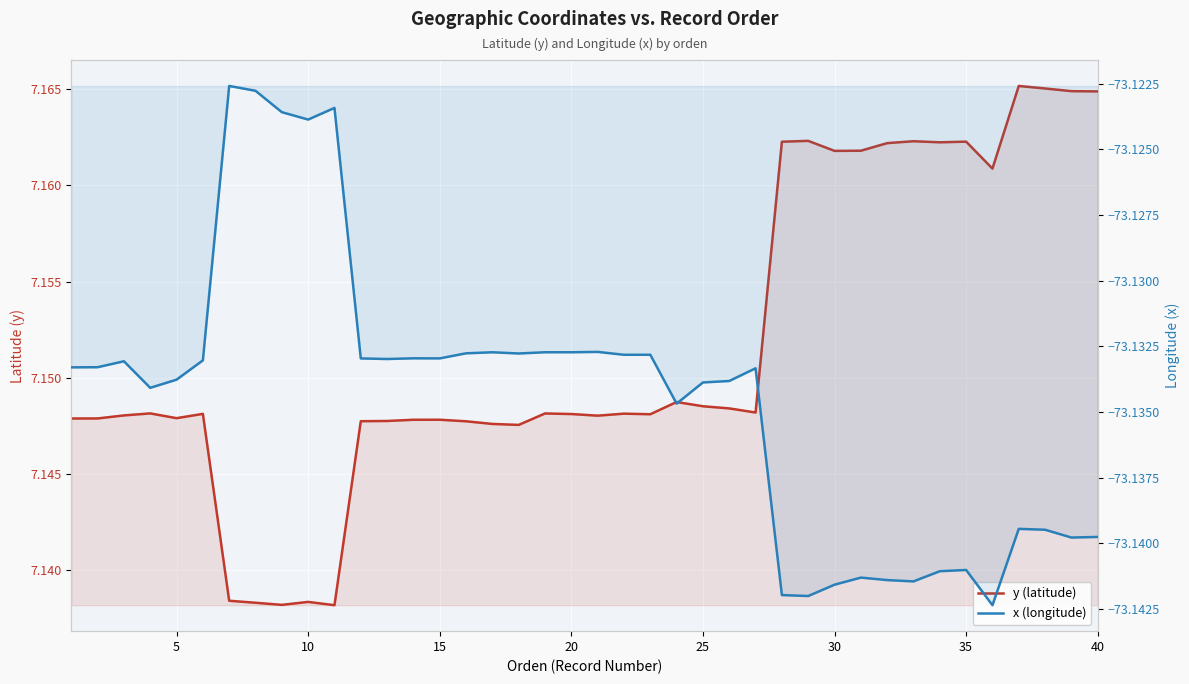

What is the sum of all y (latitude) values?

286.1